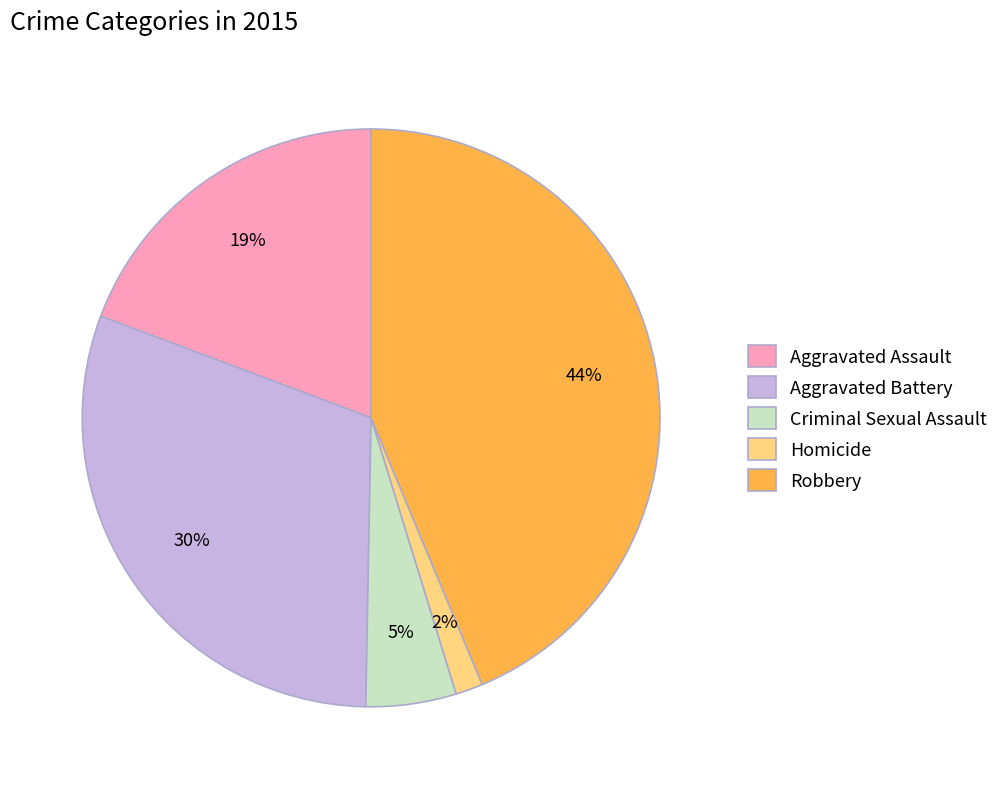

How many segments does this pie chart have?

5